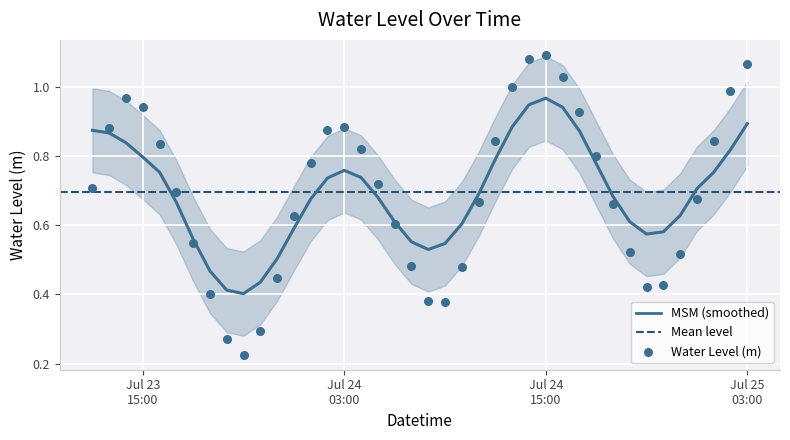

What is the range of X values (max minus min)?

1.6